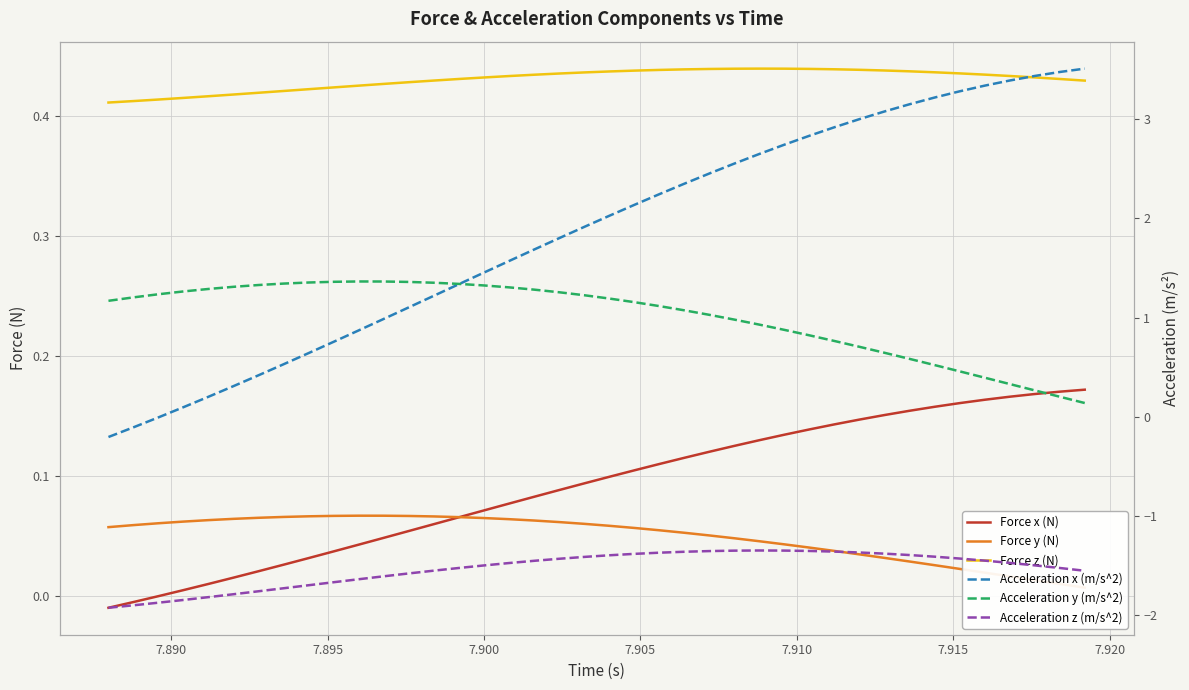

Is this an area chart (filled region under the line)?

No